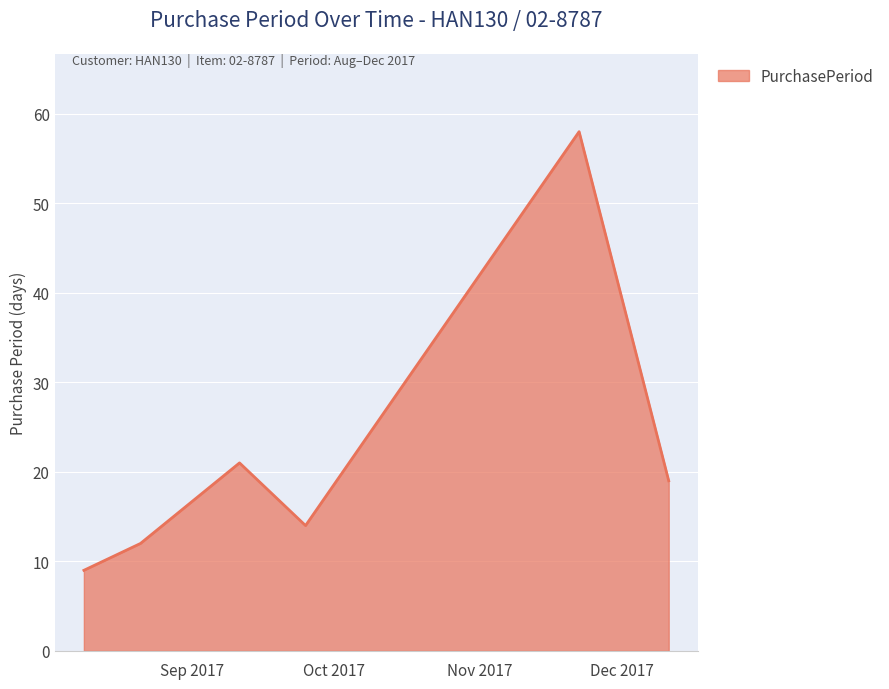

What is the maximum value shown in the chart?

58